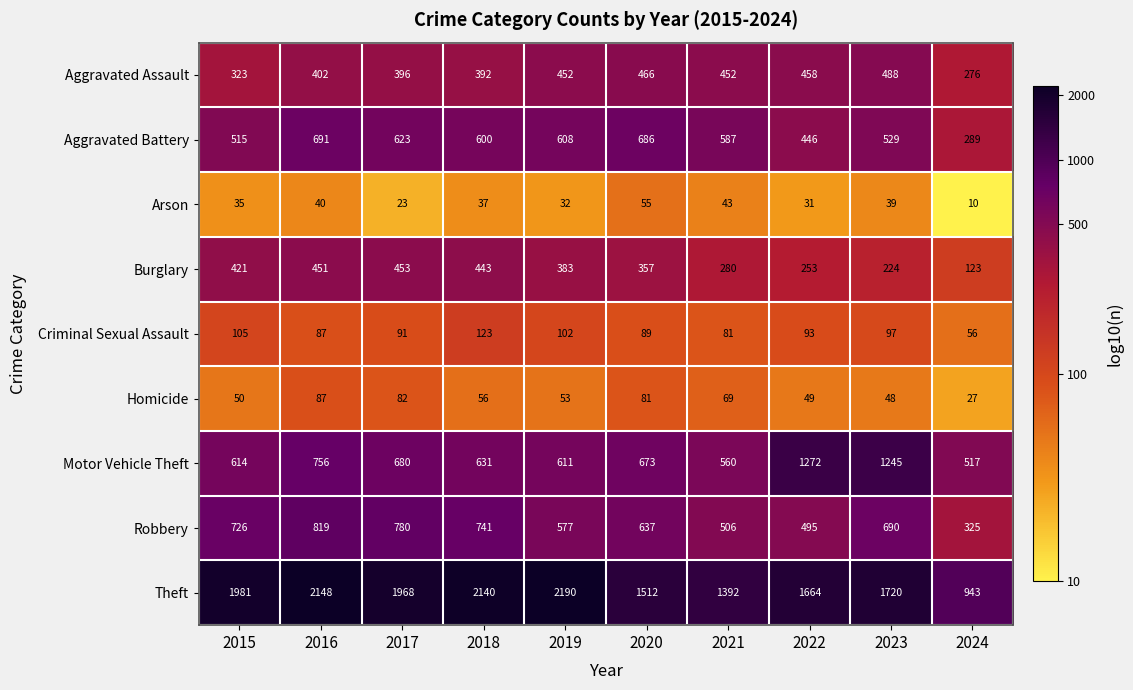

What is the minimum value for Criminal Sexual Assault?

56